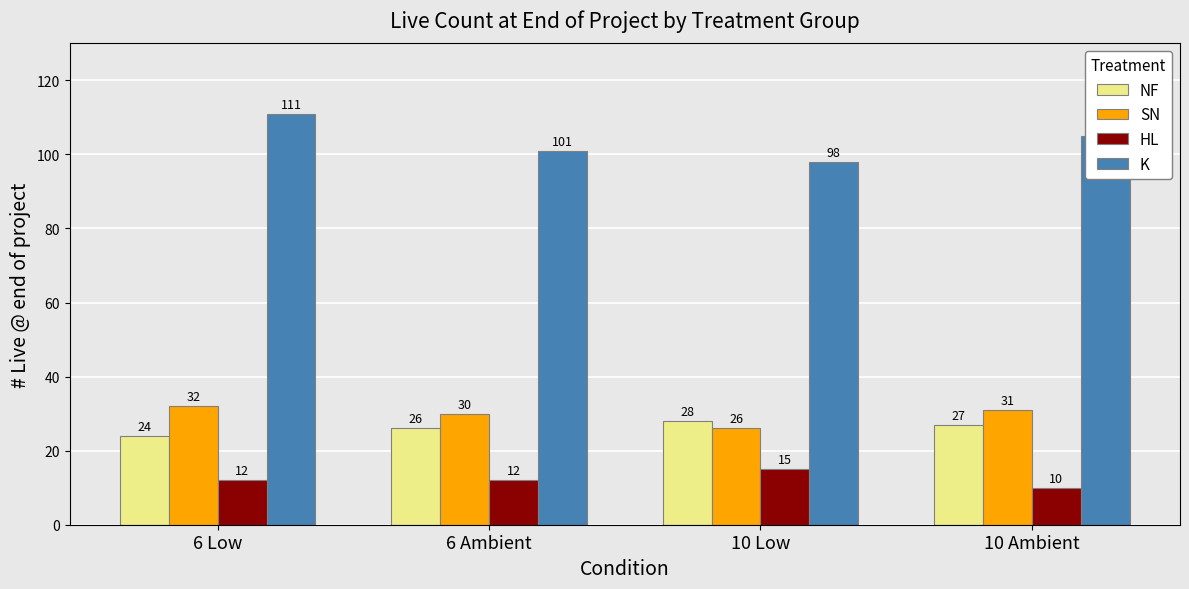

List the labels in order of SN value, smallest first.

10 Low, 6 Ambient, 10 Ambient, 6 Low